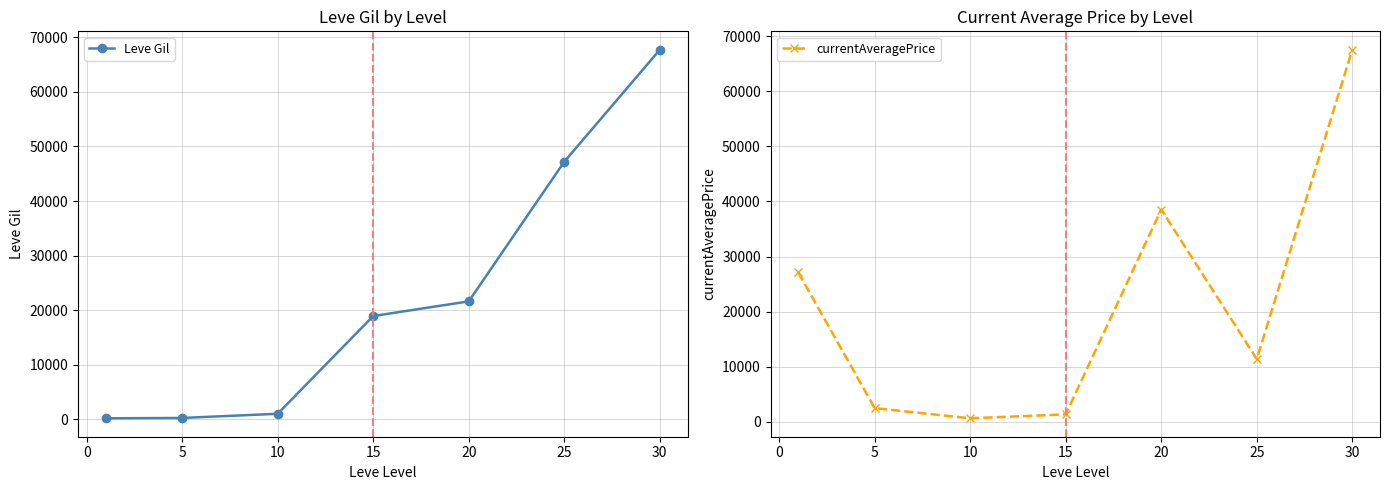

How many data points does each series have?

7